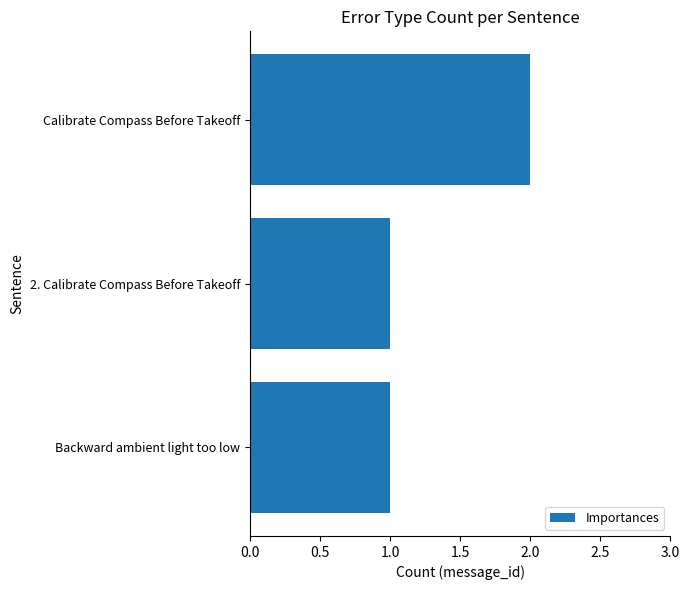

What is the smallest value displayed?

1